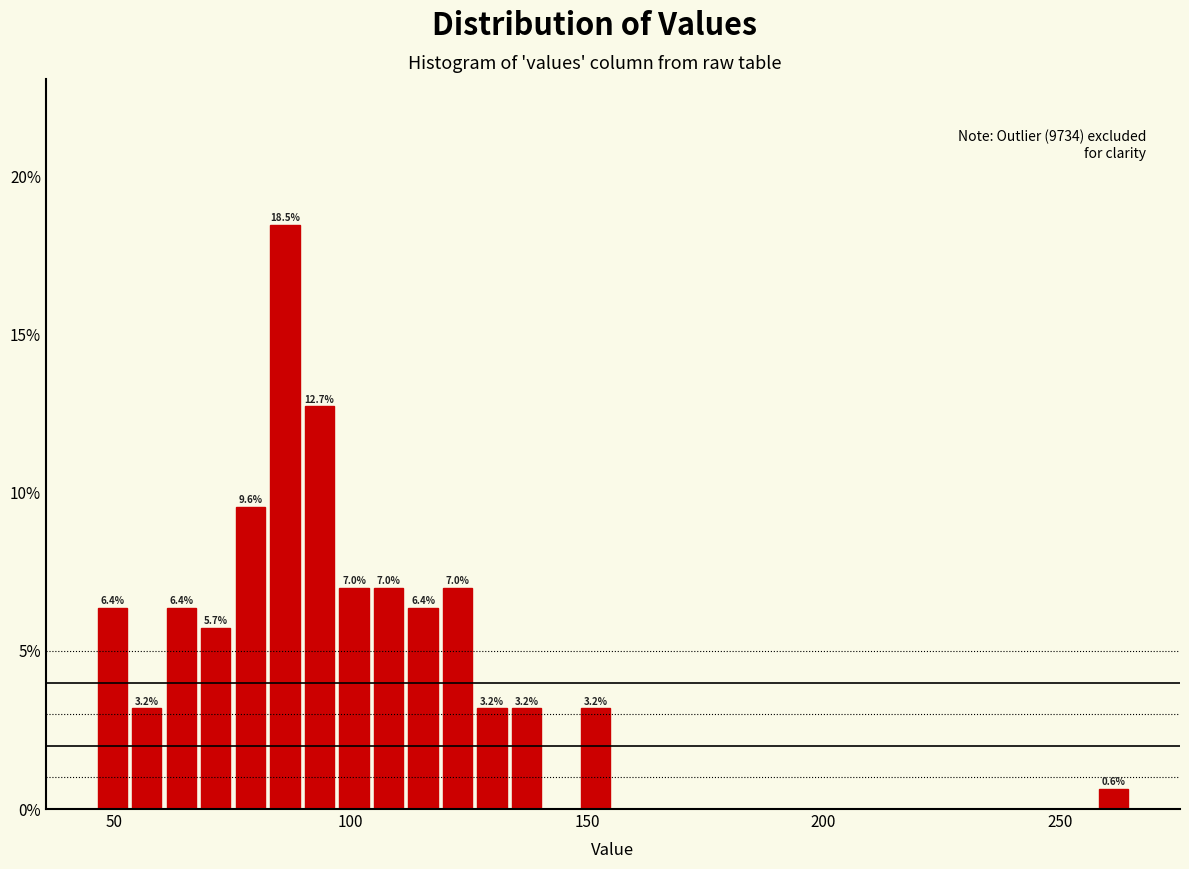

Around what value on the x-axis is the tallest bar? Give the approximate position of its centre, as read against the axis.

85